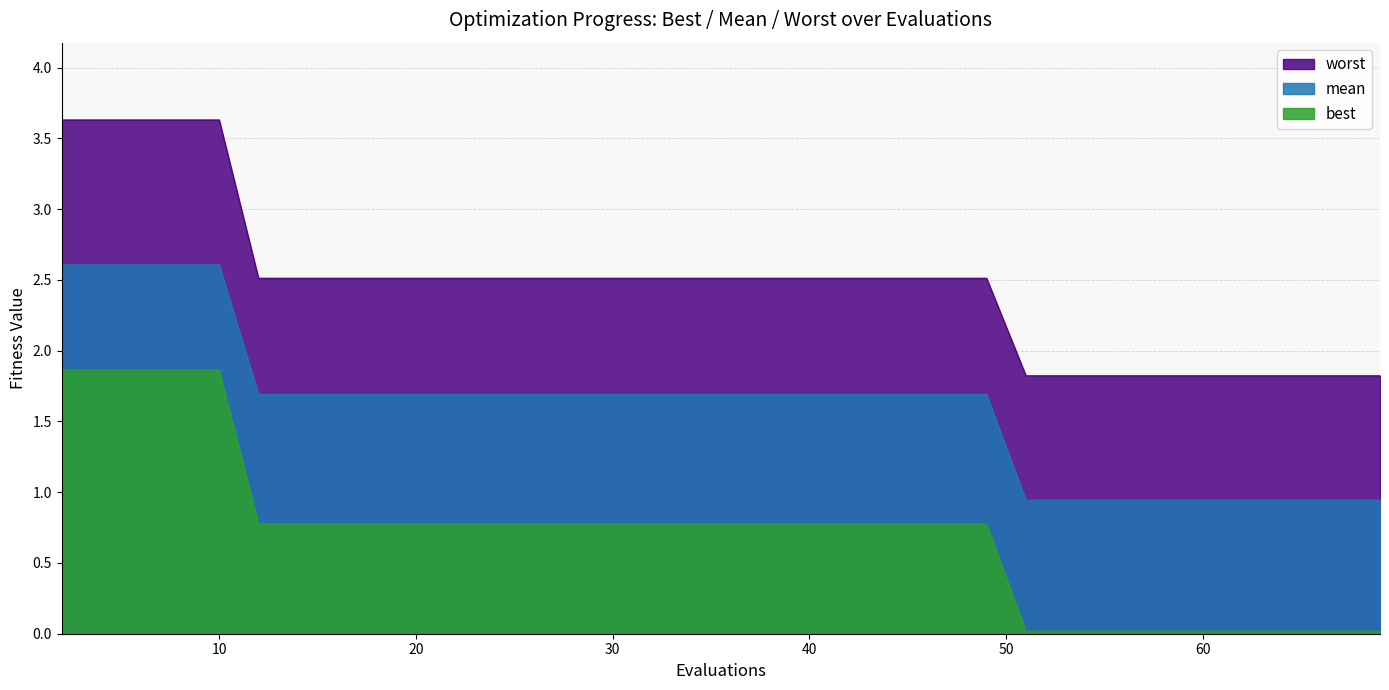

Rank the series by their maximum value, from lowest to highest.

best, mean, worst